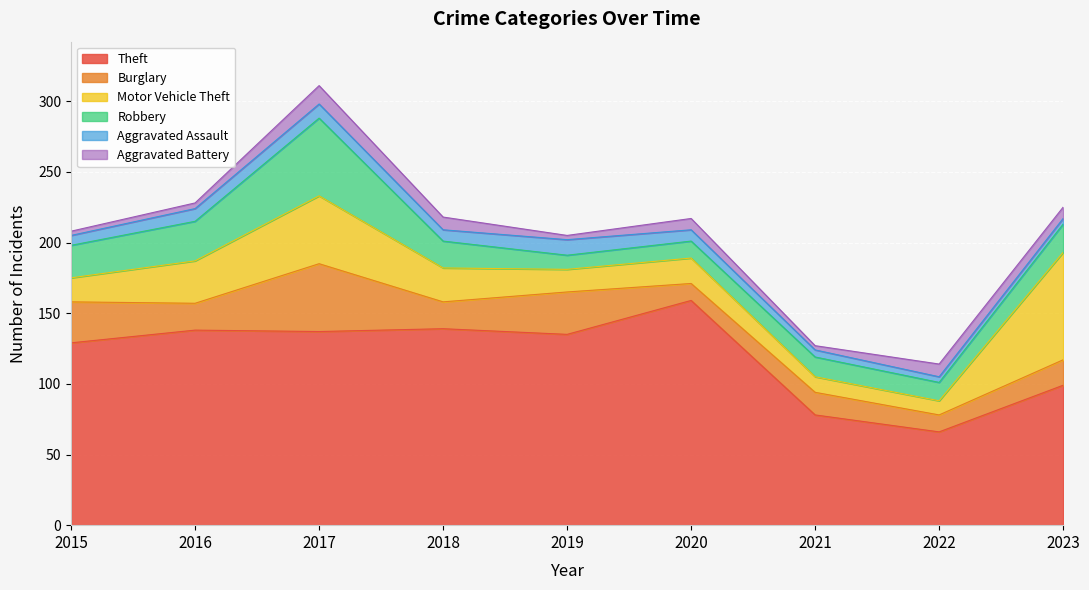

Reading left to right, extract all data points from this chart.

Theft: 129	138	137	139	135	159	78	66	99
Burglary: 29	19	48	19	30	12	16	12	18
Motor Vehicle Theft: 17	30	48	24	16	18	11	10	76
Robbery: 23	28	55	19	10	12	14	13	20
Aggravated Assault: 7	9	10	8	11	8	5	4	4
Aggravated Battery: 3	4	13	9	3	8	3	9	8